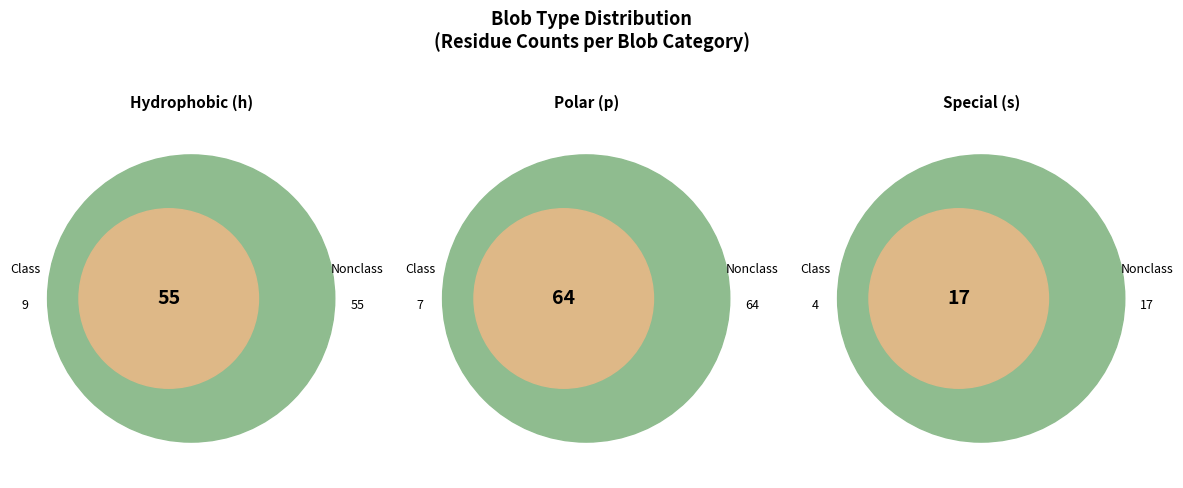

How many slices are in this pie chart?

3